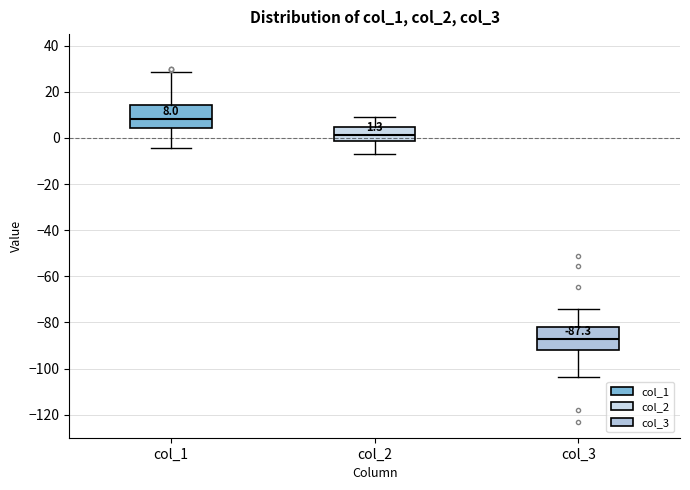

Which box has the lowest median line?

col_3